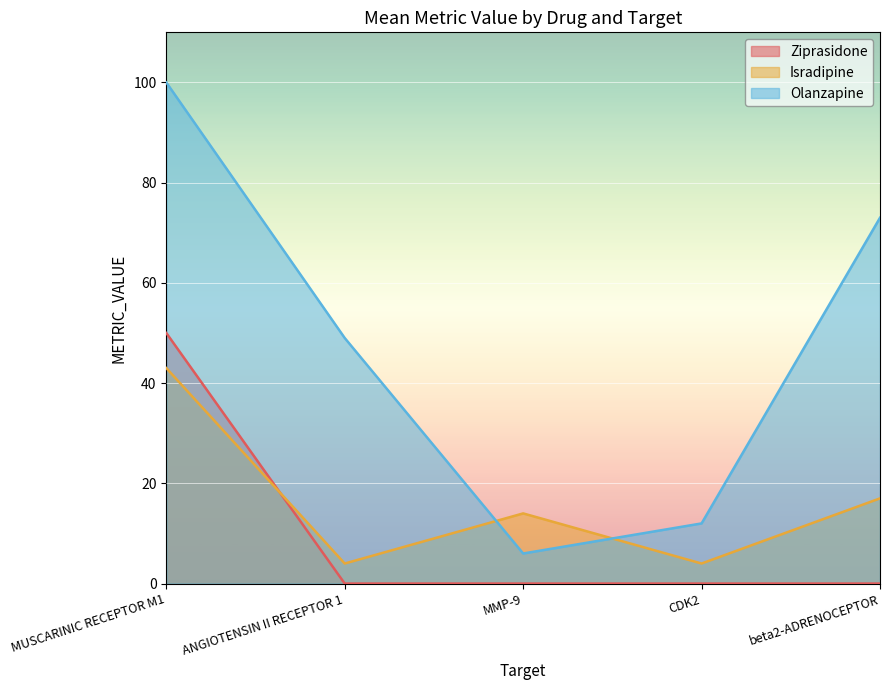

Where is Isradipine nearest to the value 23?

beta2-ADRENOCEPTOR